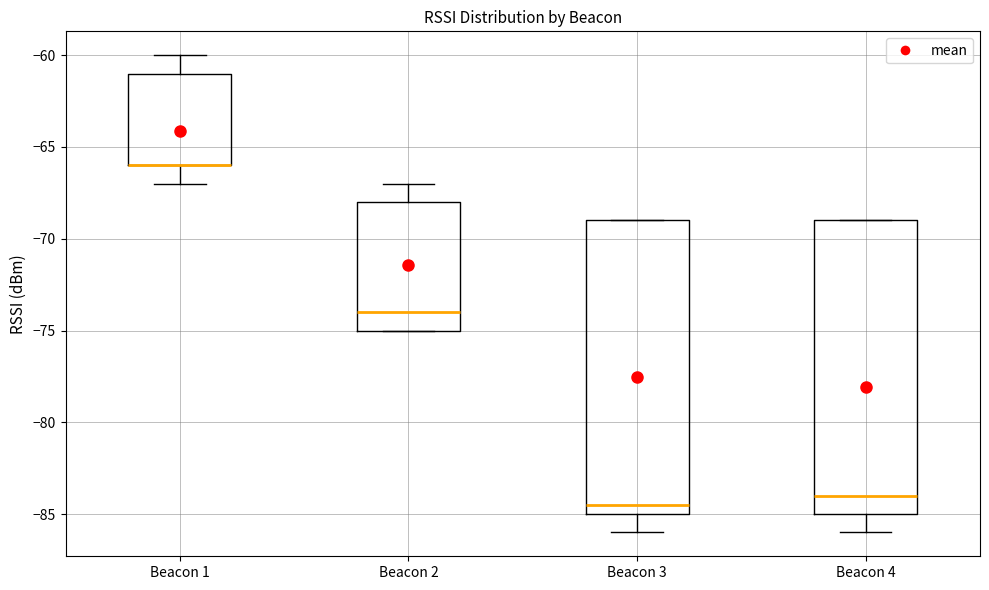

Reading left to right, read every box against the y-axis: the position of its median line, the range the box covers, and the ends of its whiskers. The values are not printed on the chart, so give them approximately, as read against the axis.

Beacon 1: median -66.0 (drawn on the box's lower edge), box -66.0 to -61.0, whiskers -67.0 to -60.0
Beacon 2: median -74.0, box -75.0 to -68.0, whiskers -75.0 to -67.0
Beacon 3: median -84.5, box -85.0 to -69.0, whiskers -86.0 to -69.0
Beacon 4: median -84.0, box -85.0 to -69.0, whiskers -86.0 to -69.0